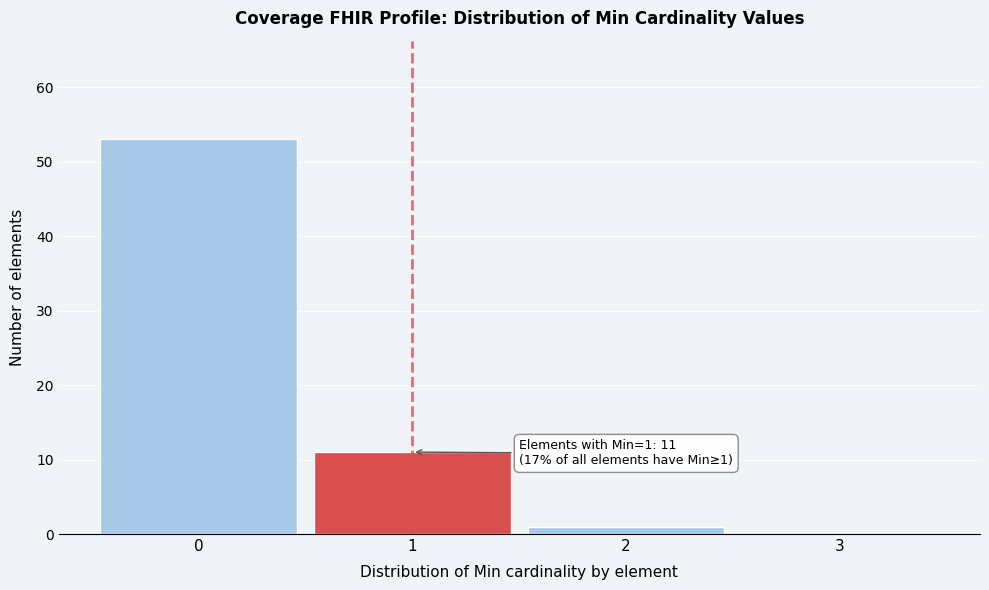

Which range on the x-axis has the tallest bar?

-0.5 to 0.5